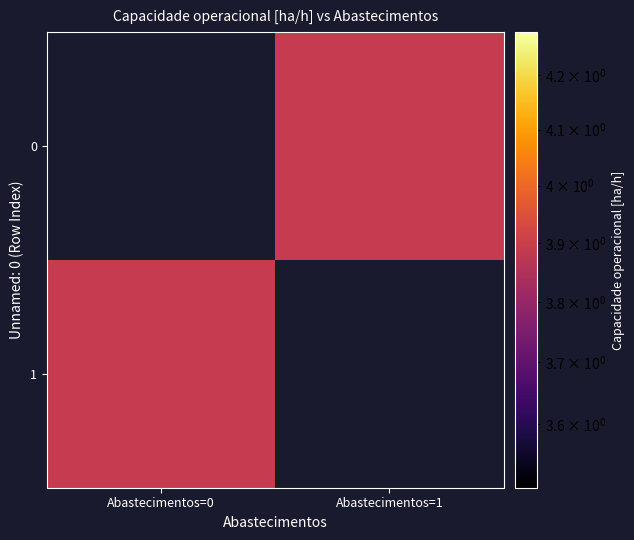

Which has a higher value, Abastecimentos=1 or Abastecimentos=0?

Abastecimentos=1